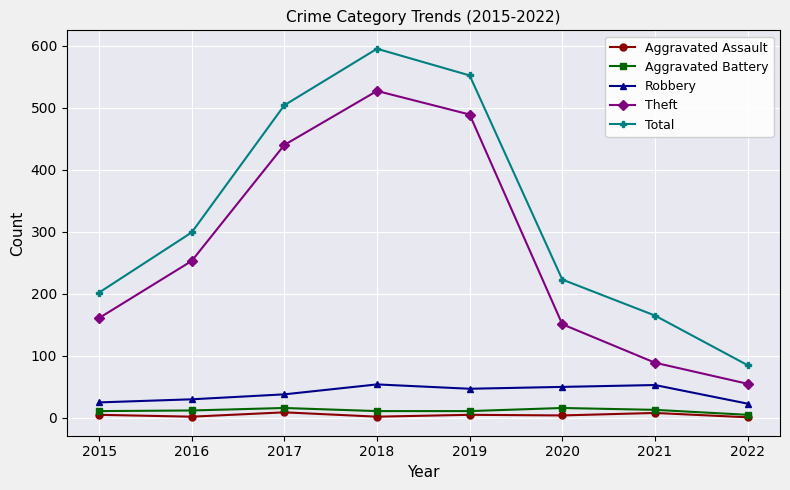

What is the difference between the highest and lowest values at 2020?

219